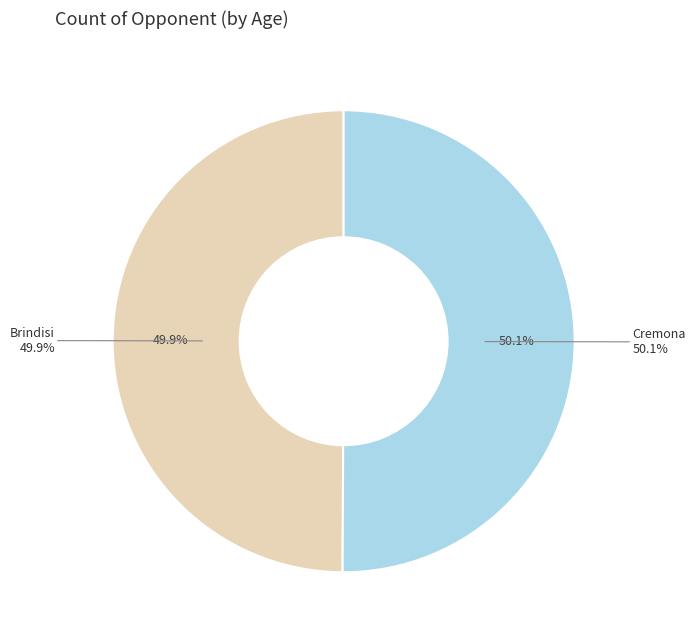

What percentage is the Cremona slice, to the nearest percent?

50%